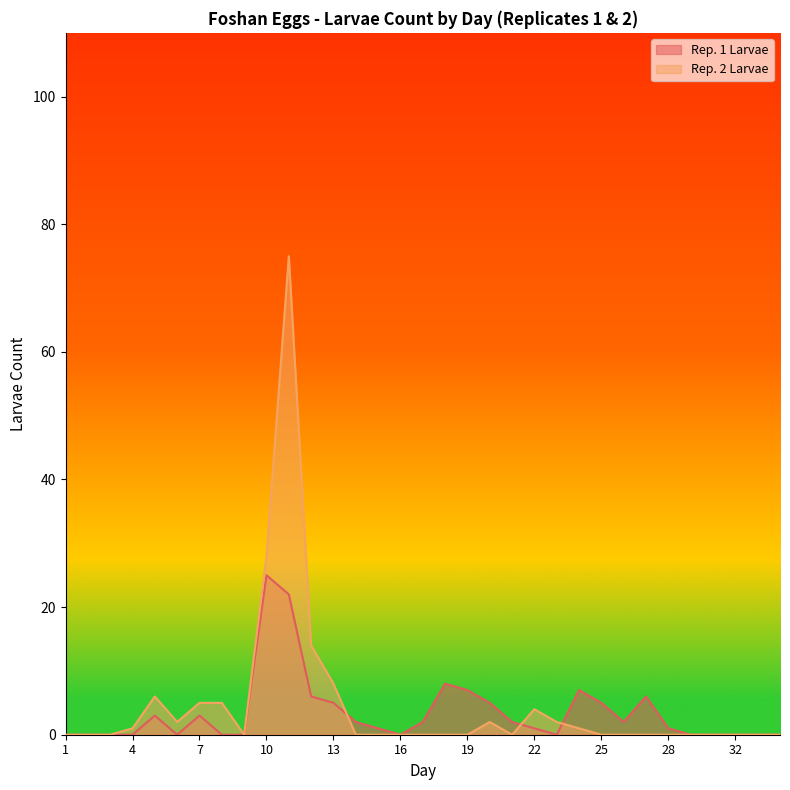

Which series changed the most between 13 and 31?

Rep. 2 Larvae